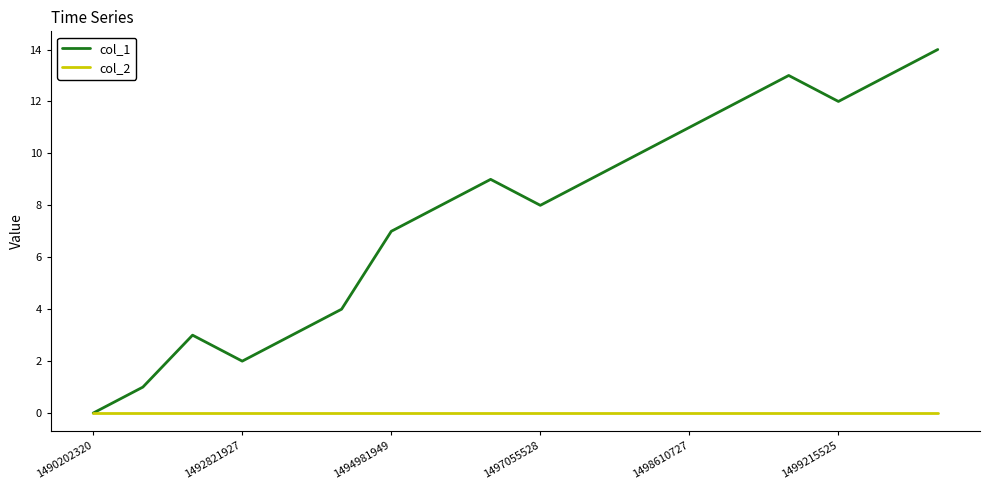

List the series in order of their peak value, lowest first.

col_2, col_1